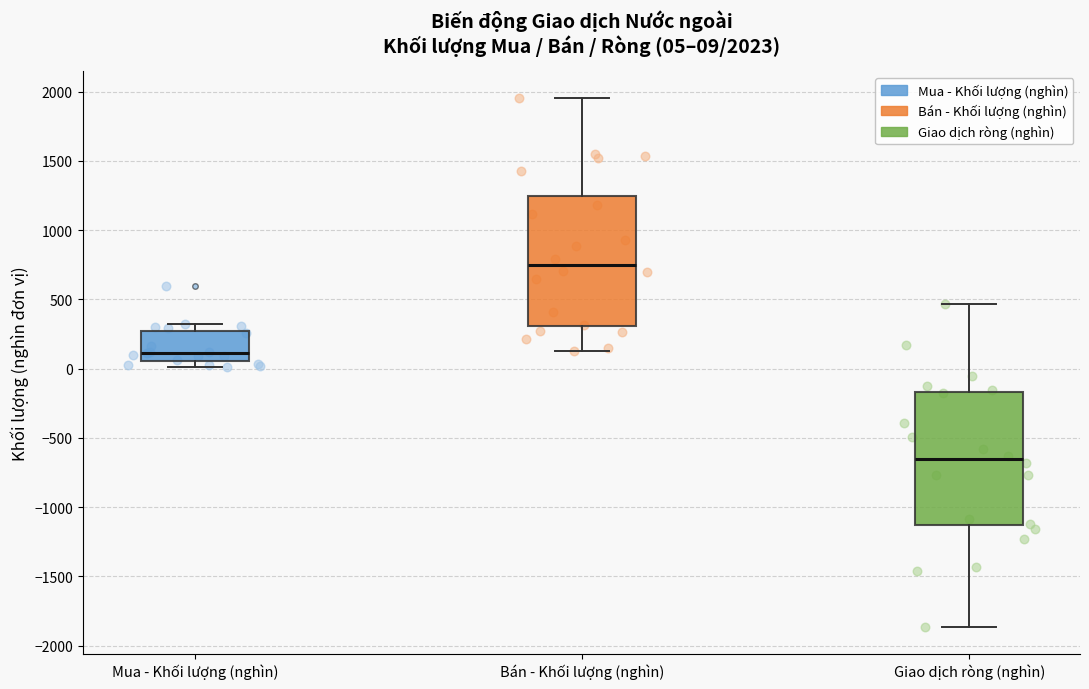

Which box's median line is the highest?

Bán - Khối lượng (nghìn)